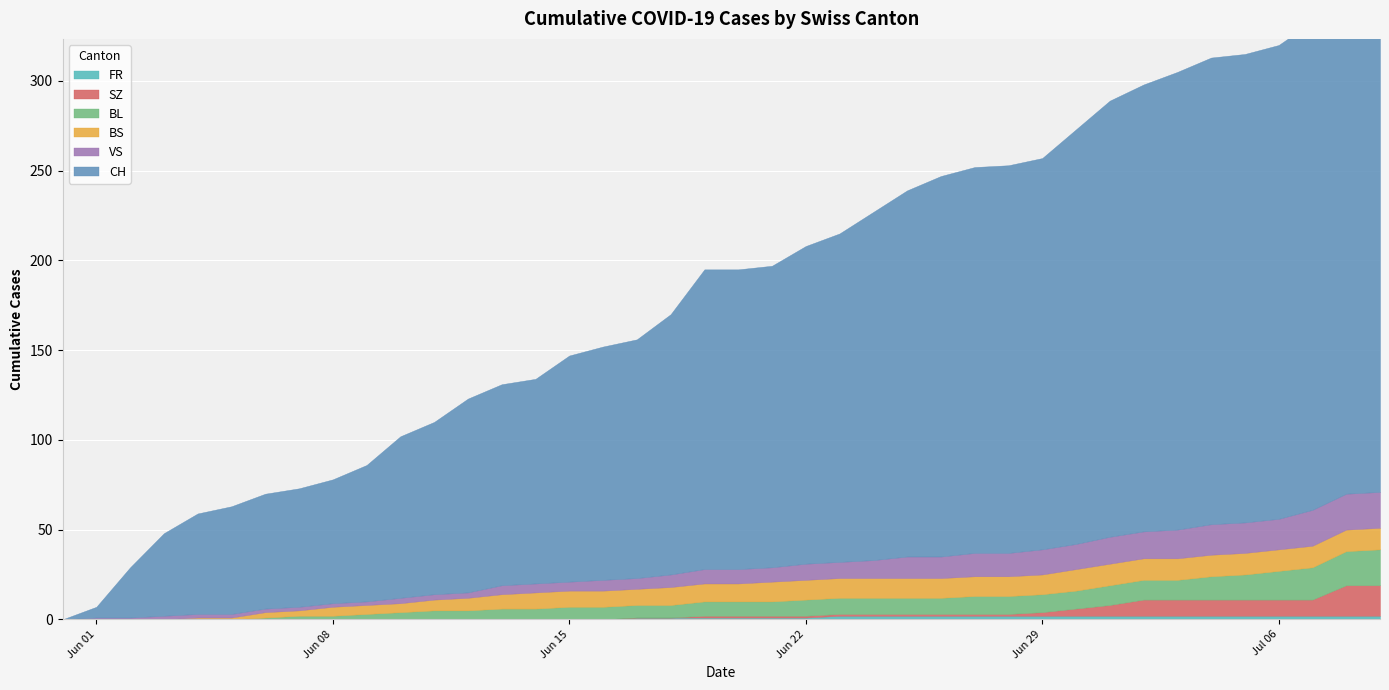

What is the label of the 1st point from the left?

2020-05-31